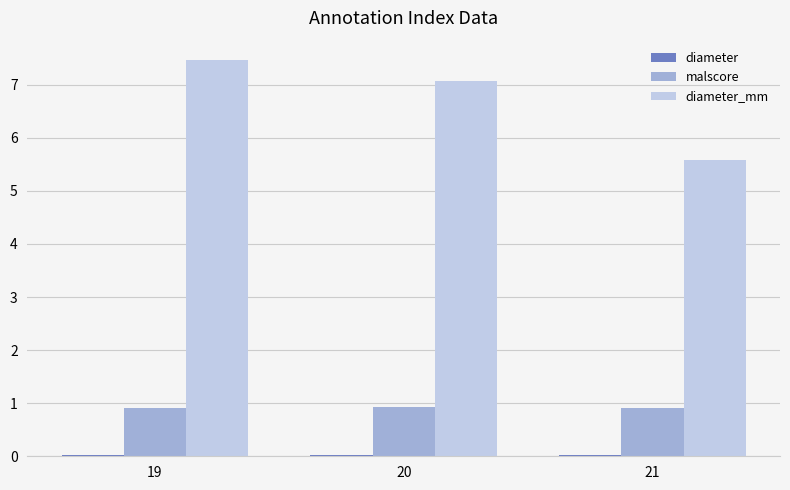

What is the sum of all malscore values?

2.7